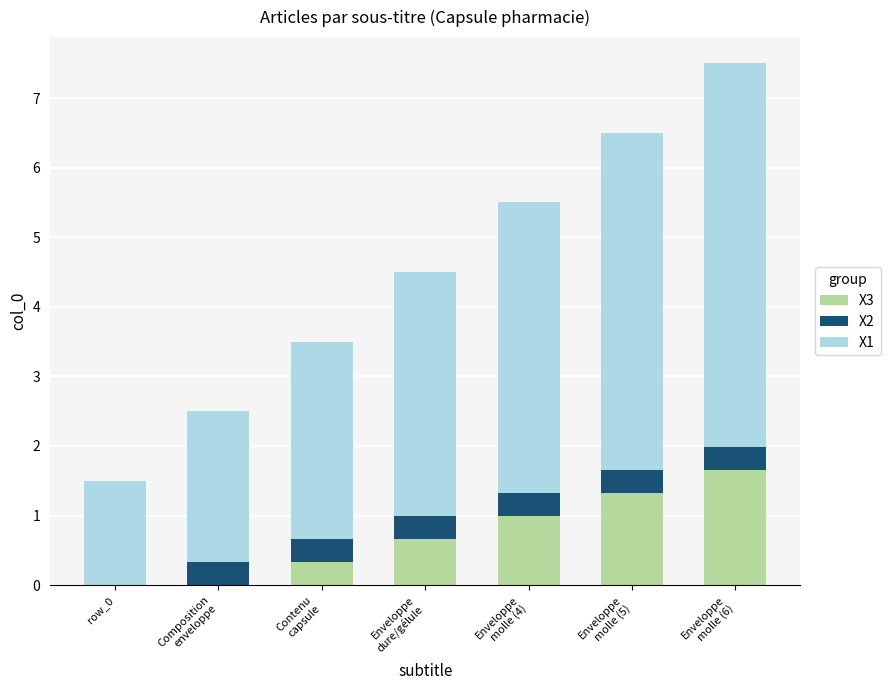

What is the maximum value for X3?

1.7